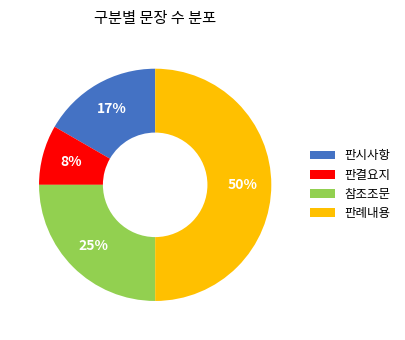

Which category has the biggest portion of the pie?

판례내용